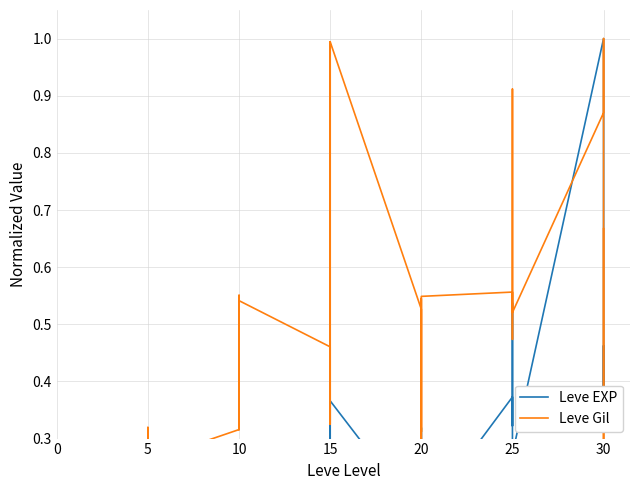

What is the label of the 15th point from the left?

10